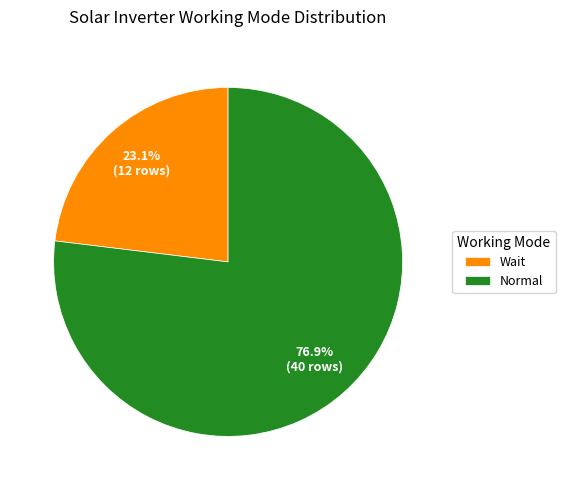

What percentage do Wait and Normal together represent?

100.0%